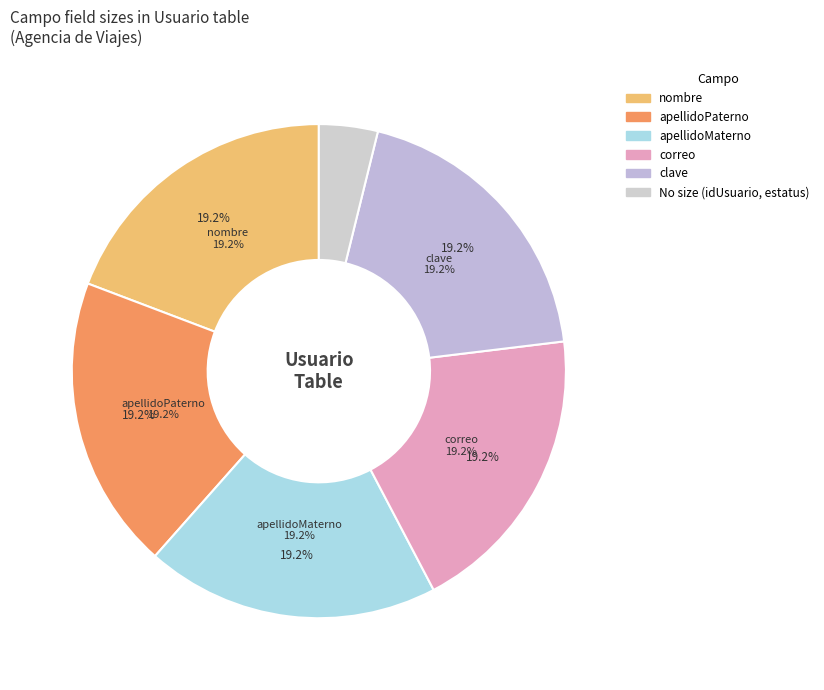

Which slice is the largest?

nombre